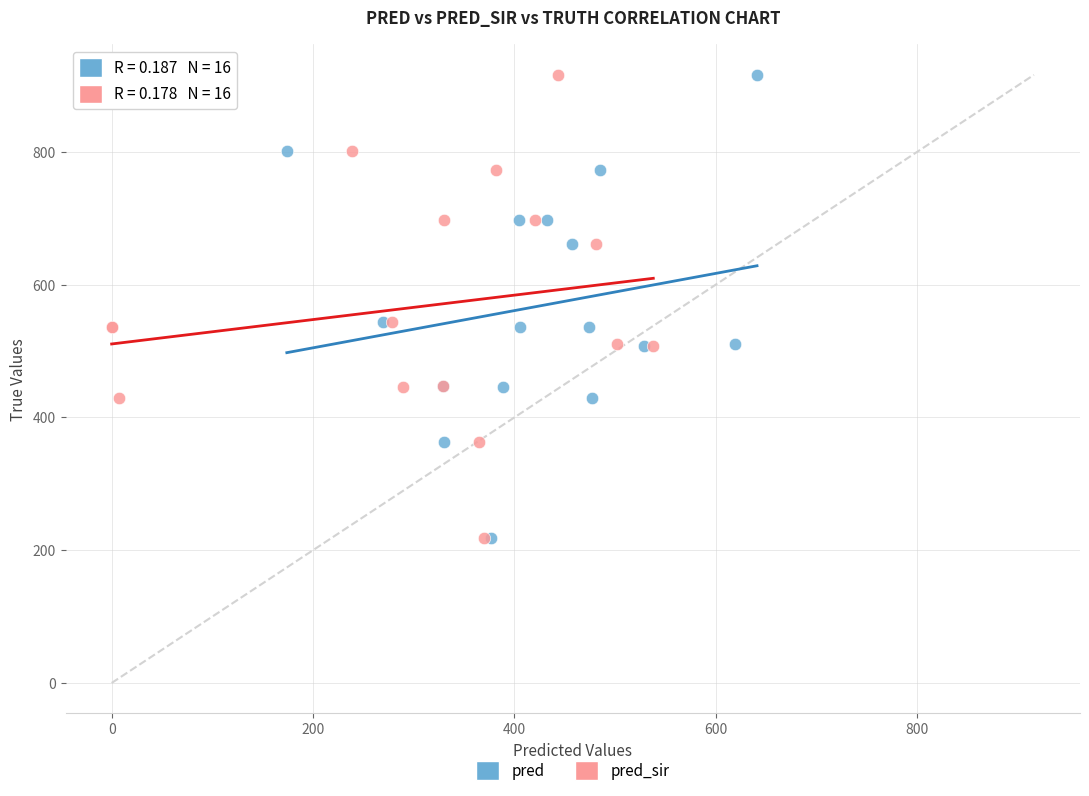

What are all the series names shown in the legend?

pred, pred_sir